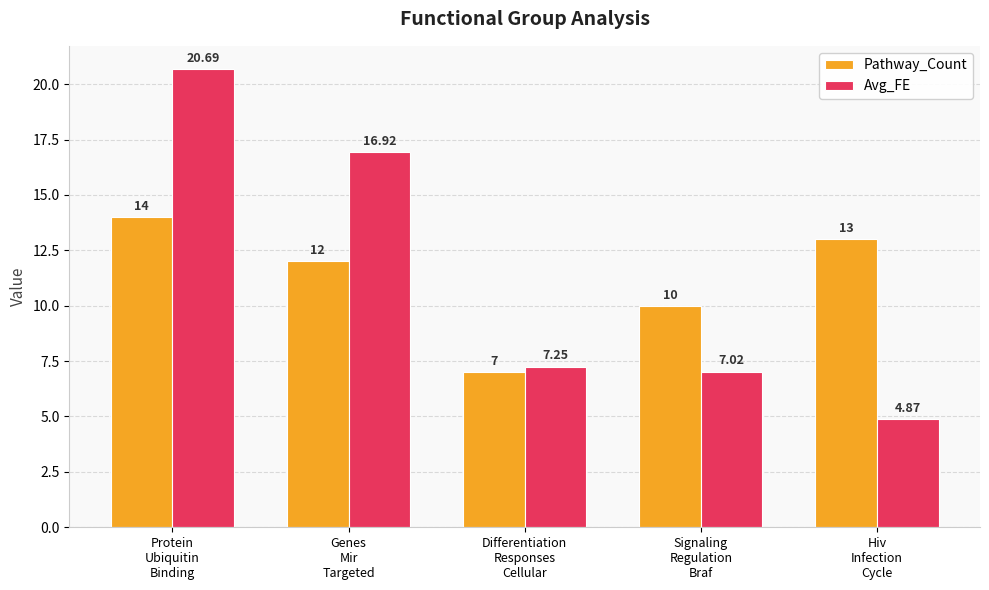

What are all the series names shown in the legend?

Pathway_Count, Avg_FE